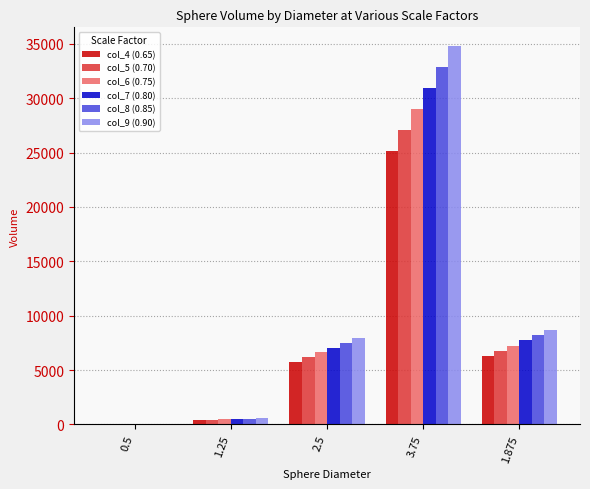

Is it true that col_7 (0.80) equals 30925.0 at 3.75?

True